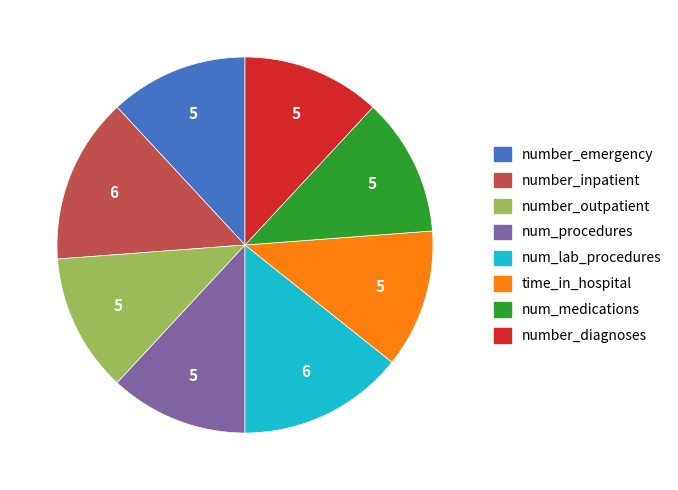

Do number_inpatient and num_medications together represent more than half of the pie?

No